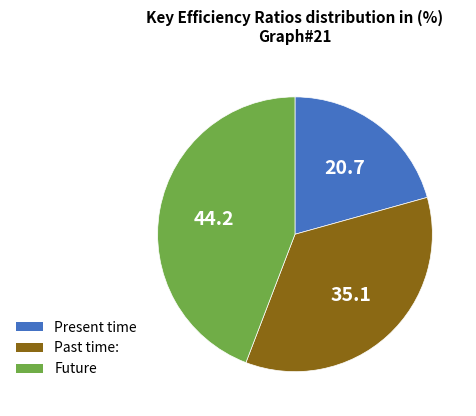

Is there a majority slice in this chart?

No